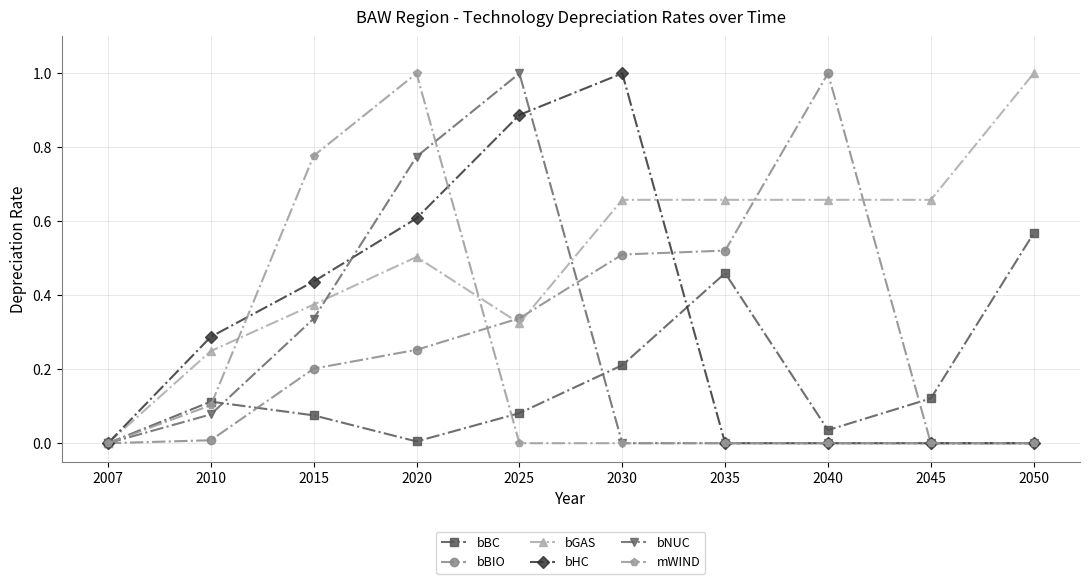

What is the sum of all bNUC values?

2.2